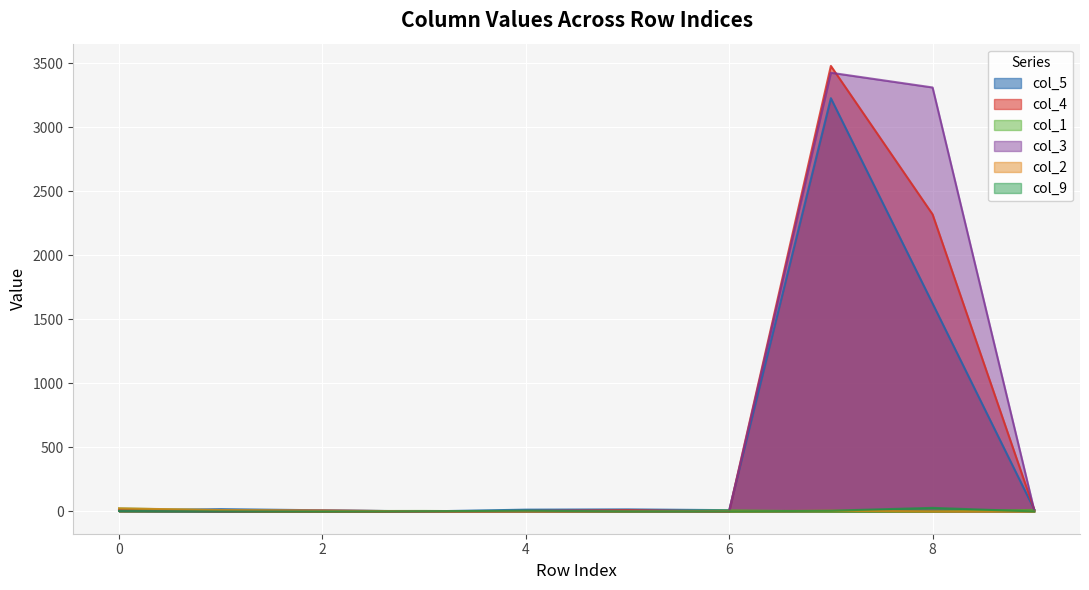

Rank the series by their maximum value, from highest to lowest.

col_4, col_3, col_5, col_9, col_1, col_2